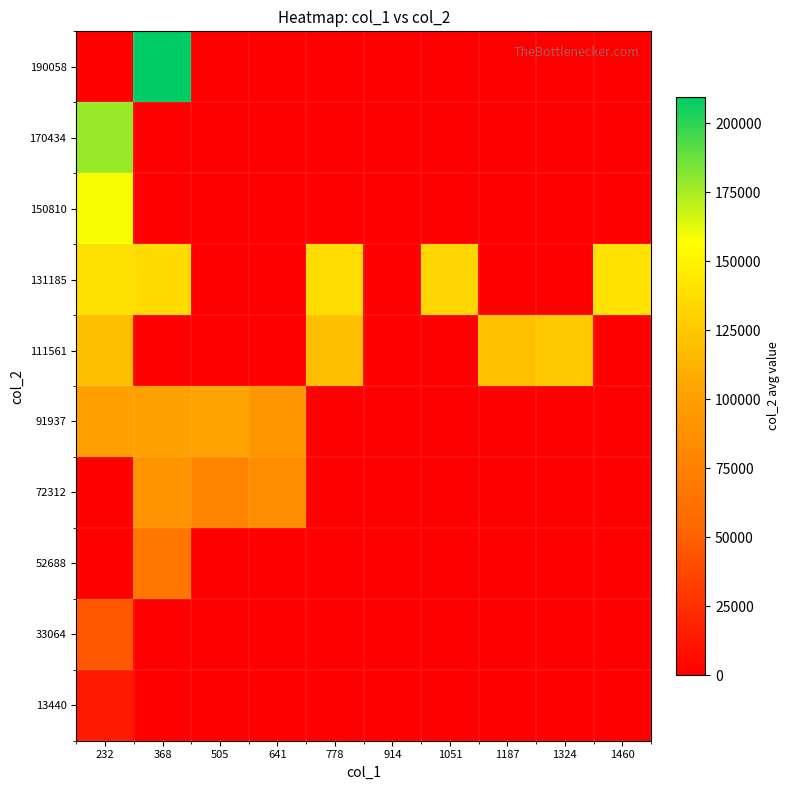

Reading left to right, extract all data points from this chart.

13440: 232=13440.0	368=0.0	505=0.0	641=0.0	778=0.0	914=0.0	1051=0.0	1187=0.0	1324=0.0	1460=0.0
33064: 232=45422.0	368=0.0	505=0.0	641=0.0	778=0.0	914=0.0	1051=0.0	1187=0.0	1324=0.0	1460=0.0
52688: 232=0.0	368=66872.0	505=0.0	641=0.0	778=0.0	914=0.0	1051=0.0	1187=0.0	1324=0.0	1460=0.0
72312: 232=0.0	368=90346.0	505=78262.0	641=84367.0	778=0.0	914=0.0	1051=0.0	1187=0.0	1324=0.0	1460=0.0
91937: 232=100172.0	368=100900.0	505=102637.5	641=92076.0	778=0.0	914=0.0	1051=0.0	1187=0.0	1324=0.0	1460=0.0
111561: 232=119730.3	368=0.0	505=0.0	641=0.0	778=119969.0	914=0.0	1051=0.0	1187=120904.0	1324=125631.0	1460=0.0
131185: 232=138512.0	368=136338.0	505=0.0	641=0.0	778=137273.5	914=0.0	1051=133143.0	1187=0.0	1324=0.0	1460=140540.0
150810: 232=158710.0	368=0.0	505=0.0	641=0.0	778=0.0	914=0.0	1051=0.0	1187=0.0	1324=0.0	1460=0.0
170434: 232=177780.0	368=0.0	505=0.0	641=0.0	778=0.0	914=0.0	1051=0.0	1187=0.0	1324=0.0	1460=0.0
190058: 232=0.0	368=209683.0	505=0.0	641=0.0	778=0.0	914=0.0	1051=0.0	1187=0.0	1324=0.0	1460=0.0